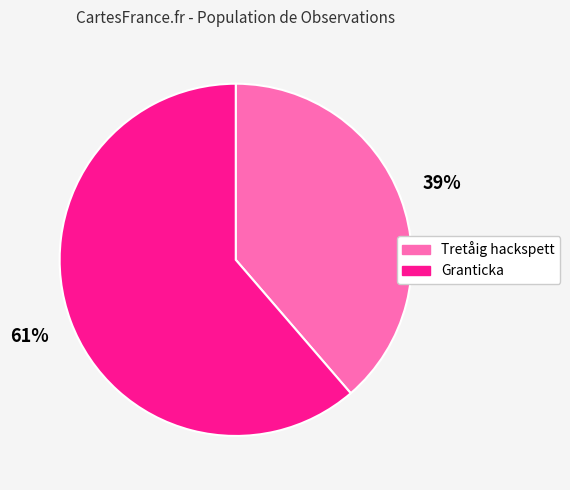

Which has a higher value, Tretåig hackspett or Granticka?

Granticka